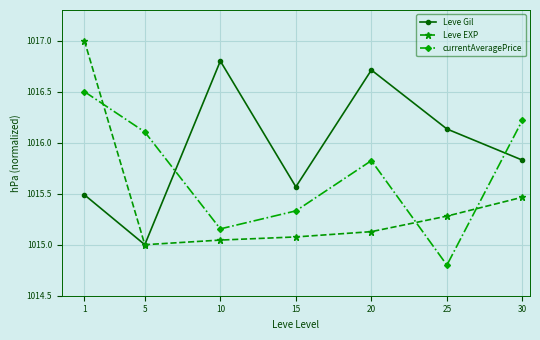

Which label corresponds to the largest value in the chart?

1